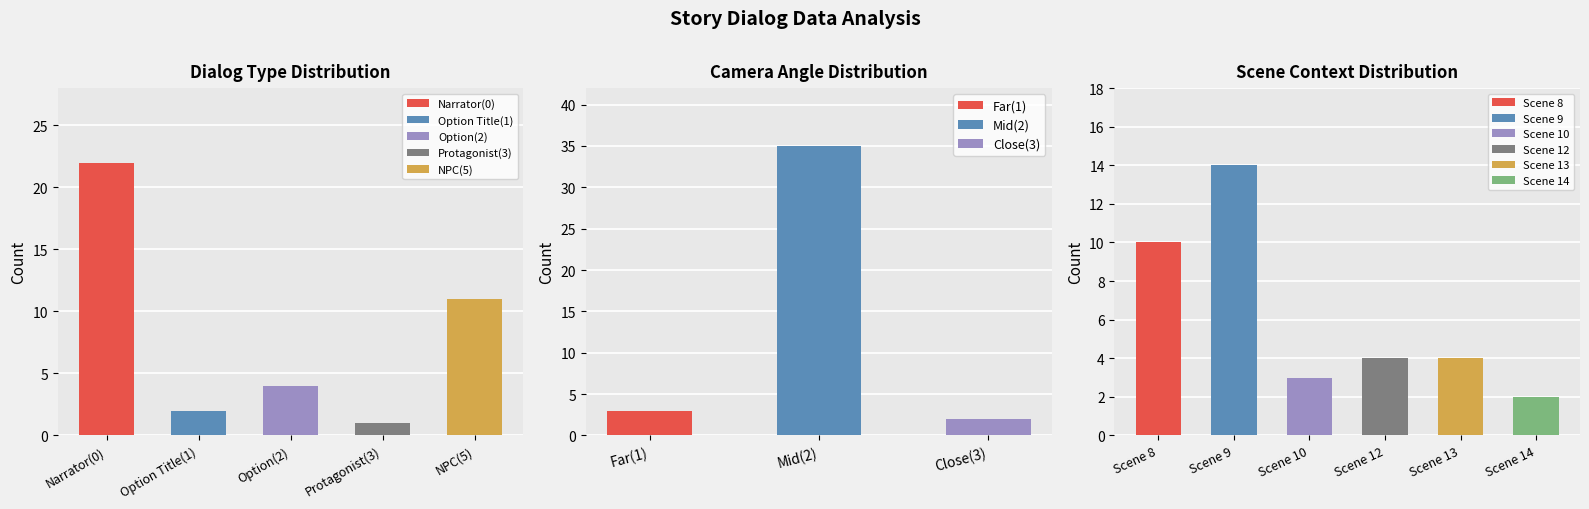

The type series shows 3 at 34. True or false?

False